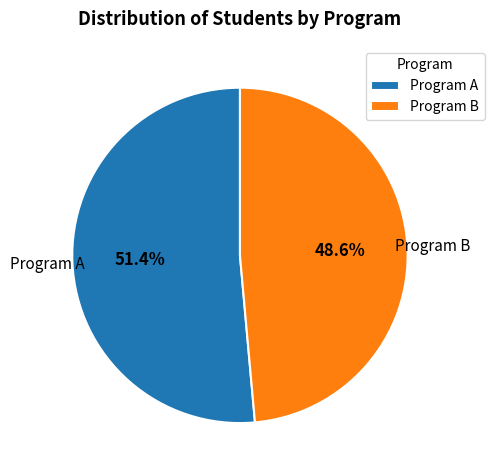

Approximately how many times larger is the value at Program B compared to Program A?

0.9